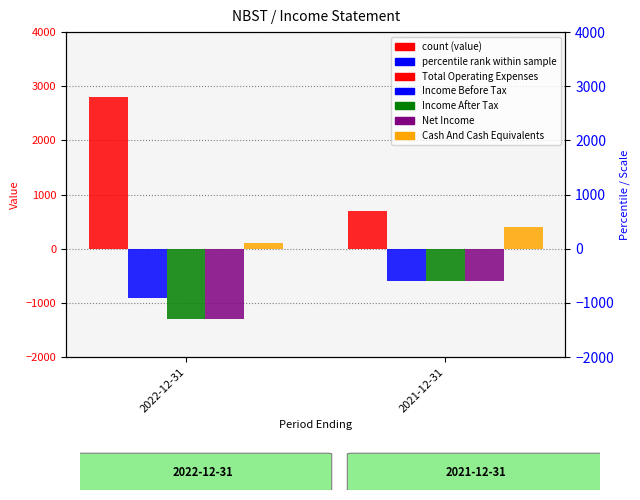

Count the number of categories in the chart.

2